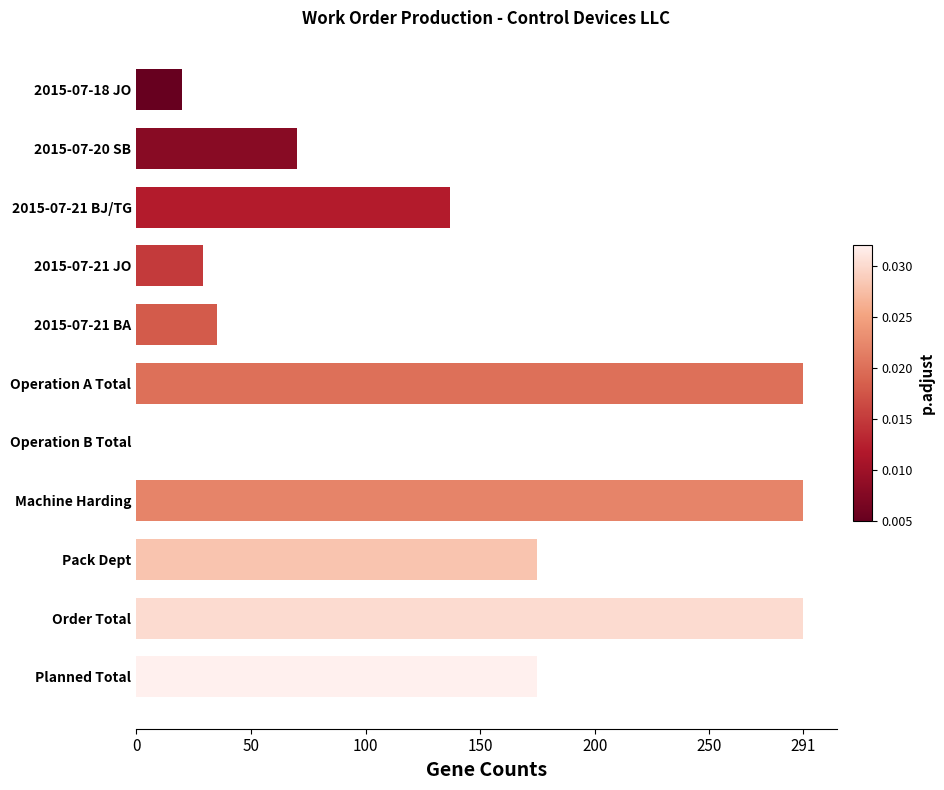

What is the maximum value shown in the chart?

291